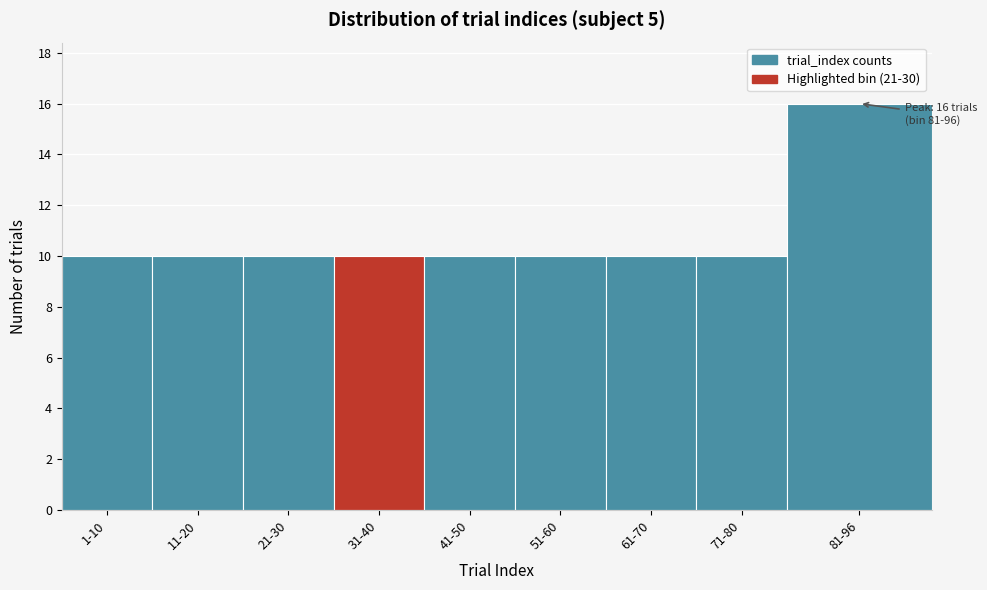

Reading left to right, list all the values displayed in this chart.

10	10	10	10	10	10	10	10	16